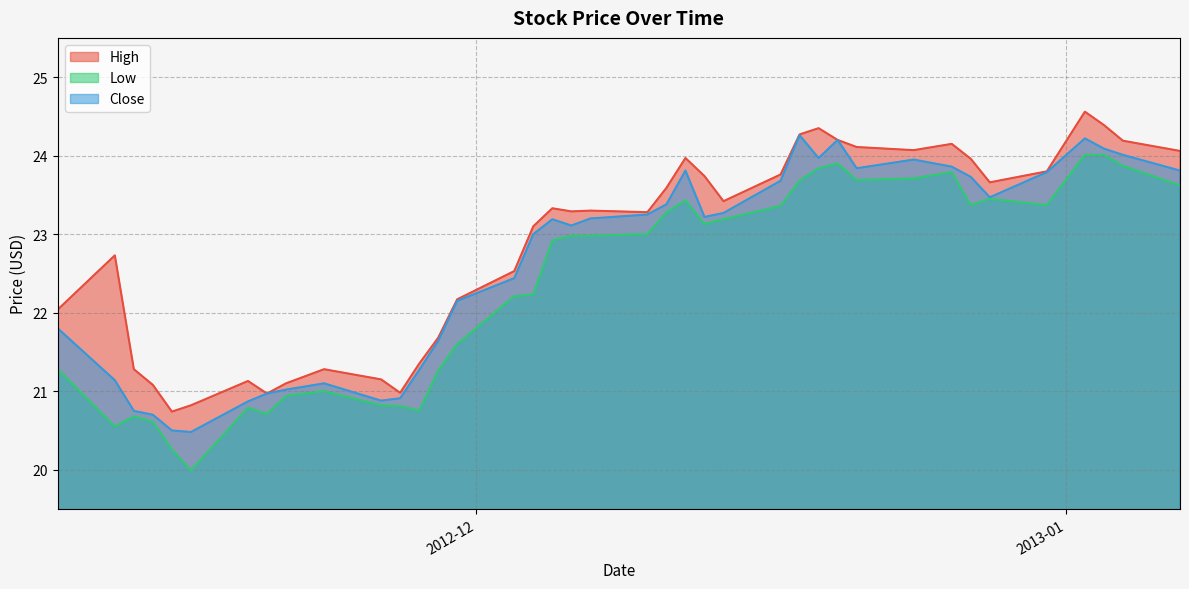

Rank the categories by Close value from lowest to highest.

2012-11-16, 2012-11-15, 2012-11-14, 2012-11-13, 2012-11-19, 2012-11-26, 2012-11-27, 2012-11-20, 2012-11-21, 2012-11-23, 2012-11-12, 2012-11-28, 2012-11-29, 2012-11-09, 2012-11-30, 2012-12-03, 2012-12-04, 2012-12-06, 2012-12-05, 2012-12-07, 2012-12-13, 2012-12-10, 2012-12-14, 2012-12-11, 2012-12-28, 2012-12-17, 2012-12-27, 2012-12-31, 2012-12-12, 2013-01-07, 2012-12-21, 2012-12-26, 2012-12-24, 2012-12-19, 2013-01-04, 2013-01-03, 2012-12-20, 2013-01-02, 2012-12-18